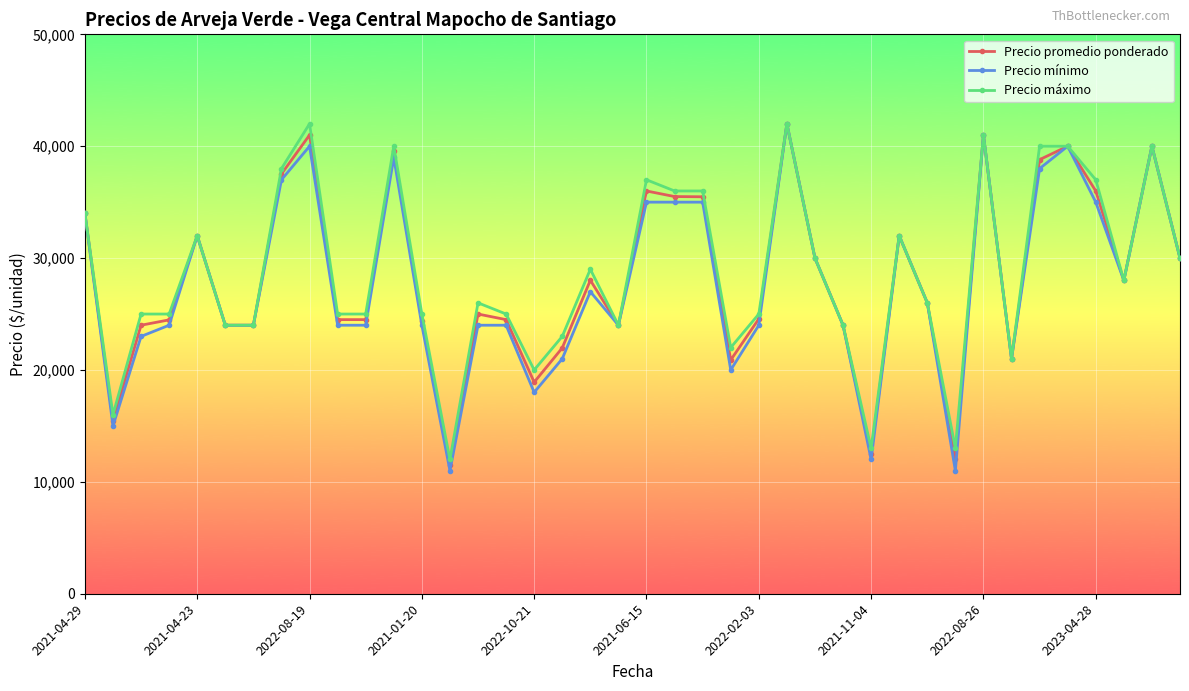

How many data points does each series have?

40